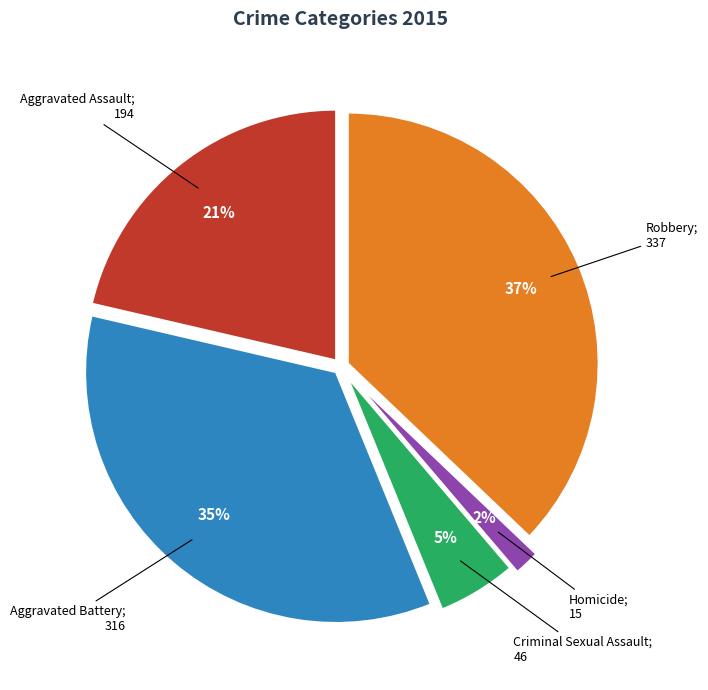

To the nearest percent, what is the average slice percentage?

20%